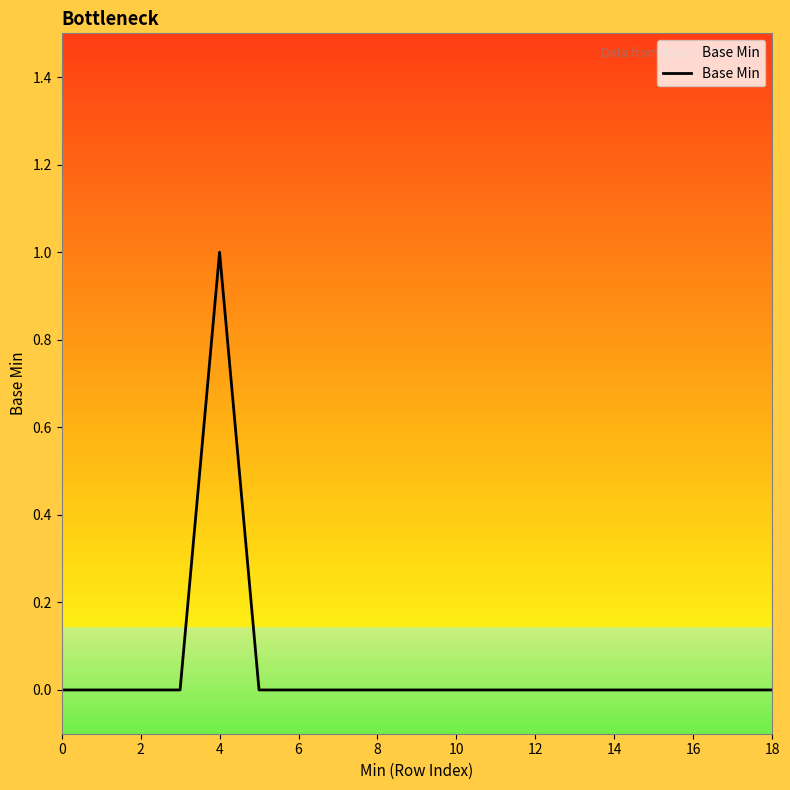

How many series are shown in this chart?

1